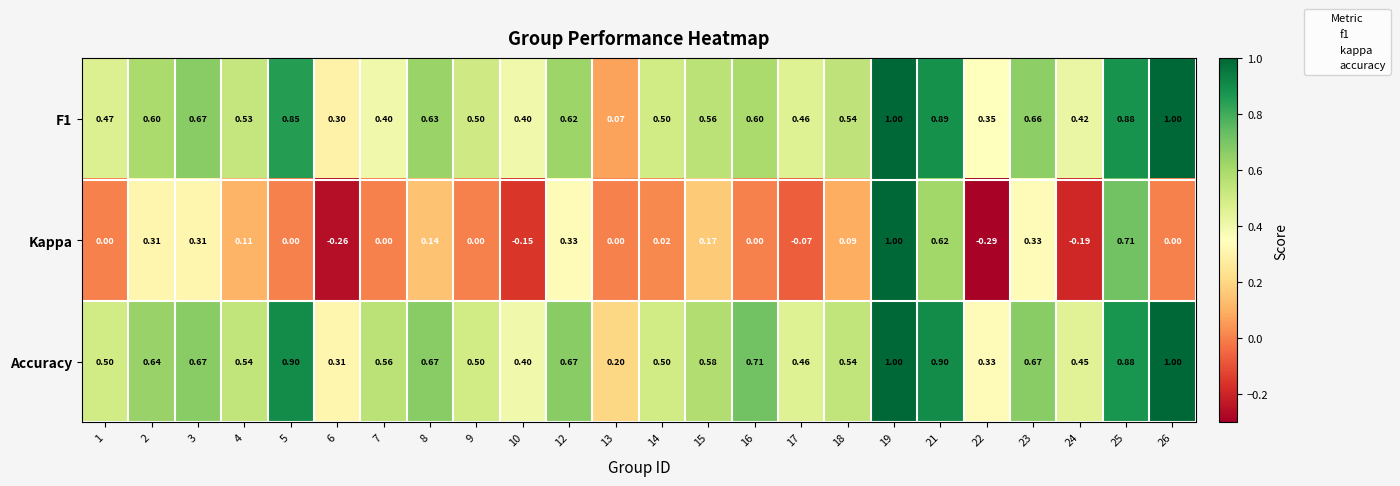

Which series has the widest spread of values?

Kappa